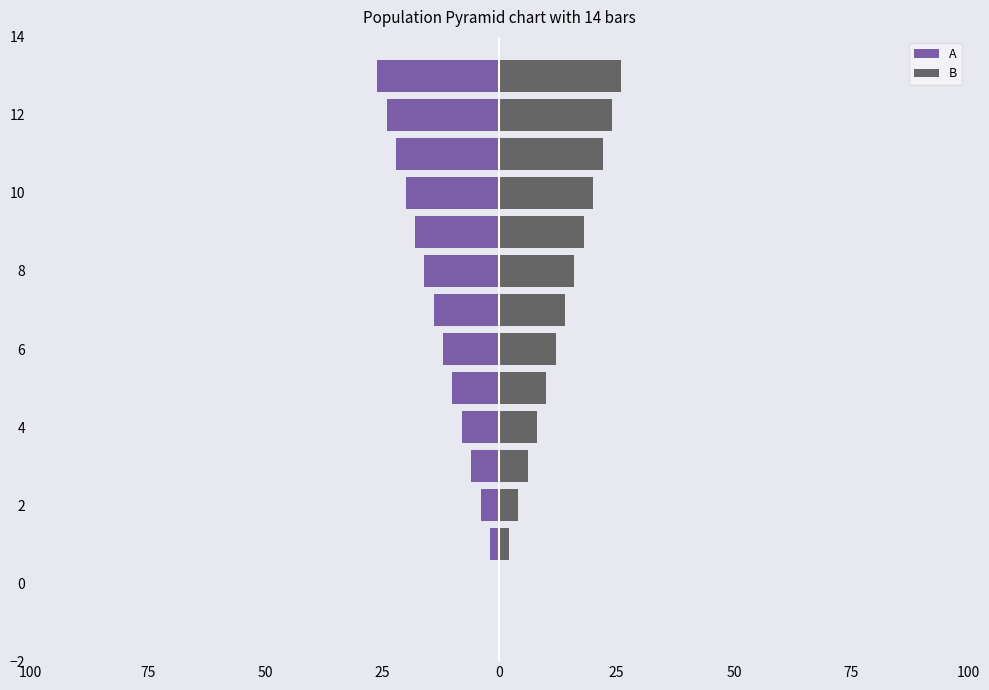

How many values in the B series exceed 14?

6